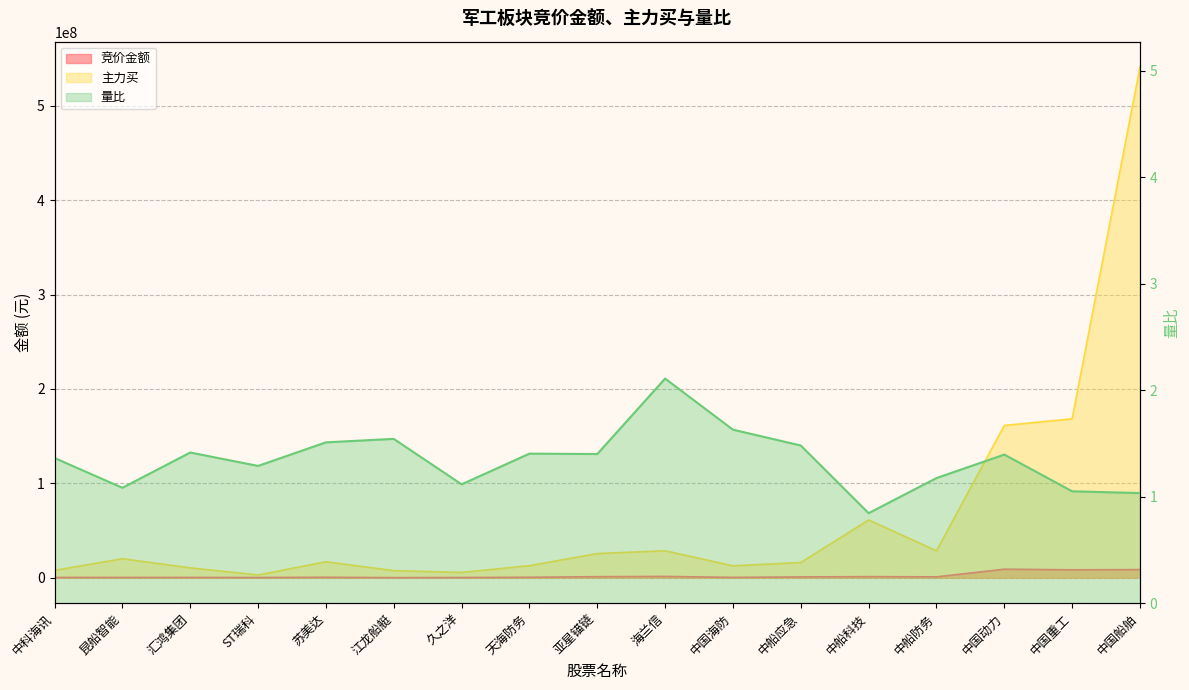

True or false: 主力买 has a value of 230366055.6 at 中国动力.

False